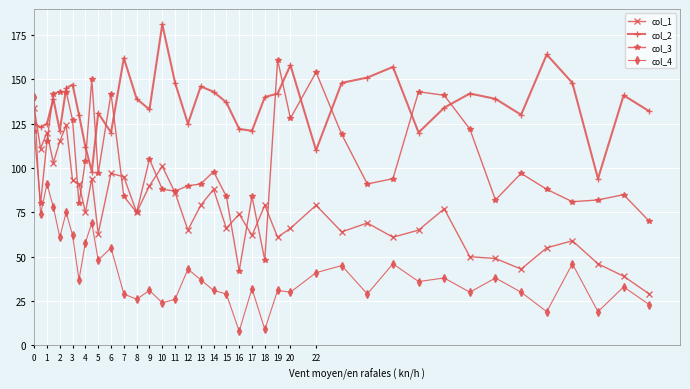

Which series has the widest spread of values?

col_4